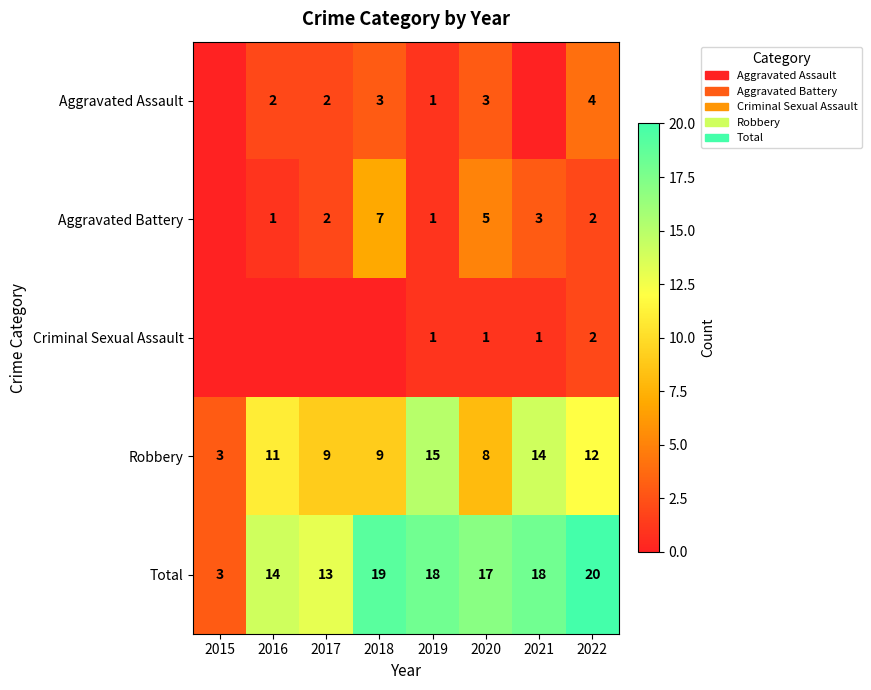

Is the value of Aggravated Battery at 2015 greater than the value of Criminal Sexual Assault at 2022?

No